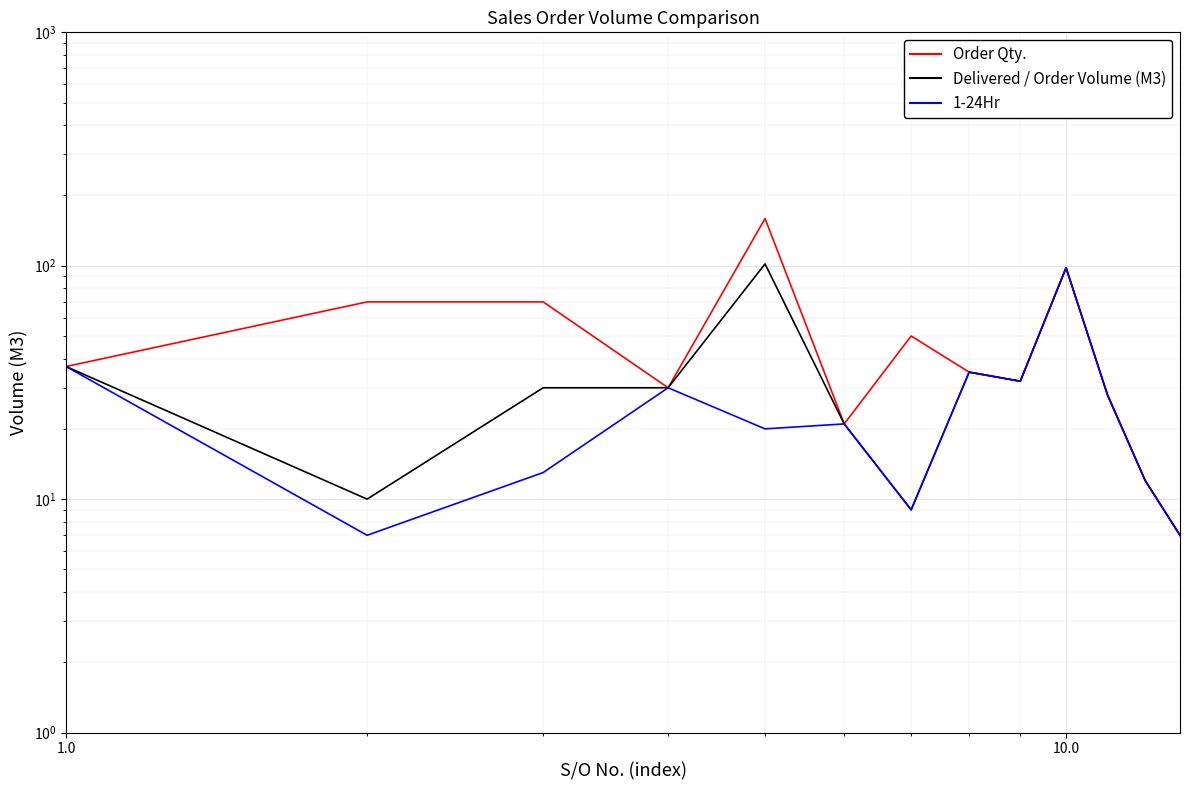

True or false: Order Qty. and 1-24Hr cross at least once.

False